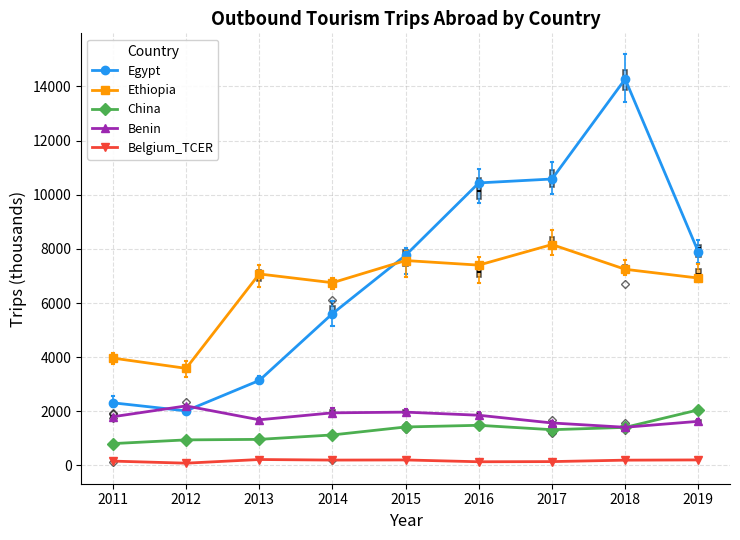

At 2014, list the series in order from largest to smallest.

Ethiopia, Egypt, Benin, China, Belgium_TCER